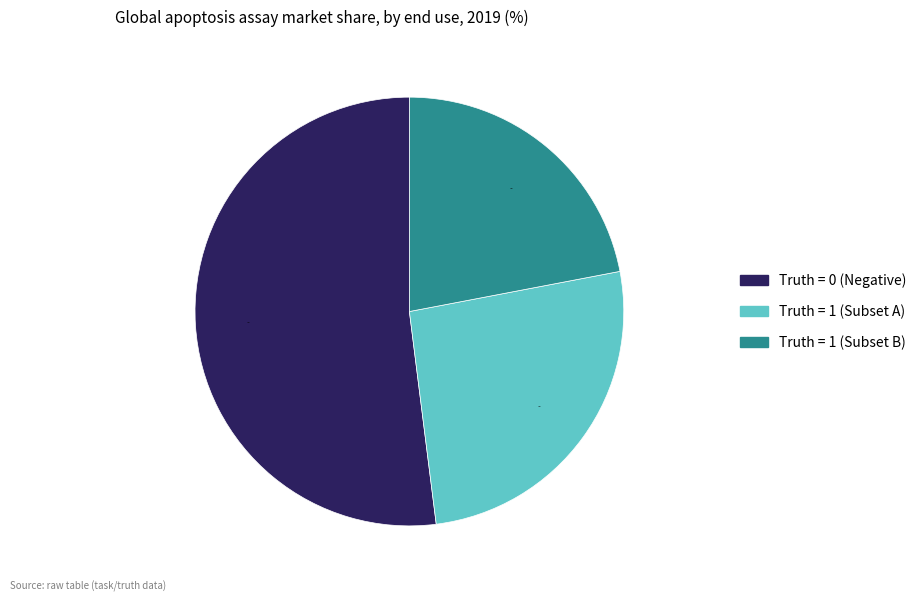

How much of the chart is everything except Truth = 0 (Negative)?

48.0%